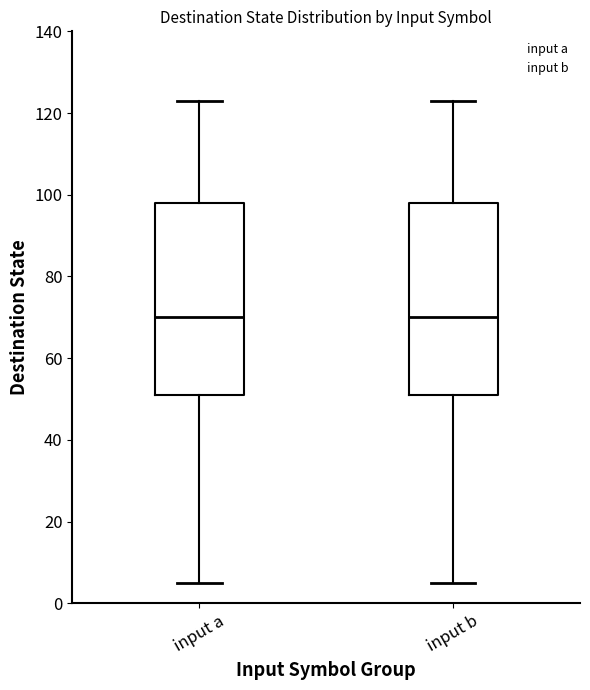

Reading left to right, transcribe this box plot: for each box, give where its median line is, the range the box spans, and where its two whiskers end, as read against the y-axis. The values are not printed on the chart, so give them approximately, as read against the axis.

input a: median 70, box 52 to 98, whiskers 6 to 124
input b: median 70, box 52 to 98, whiskers 6 to 124